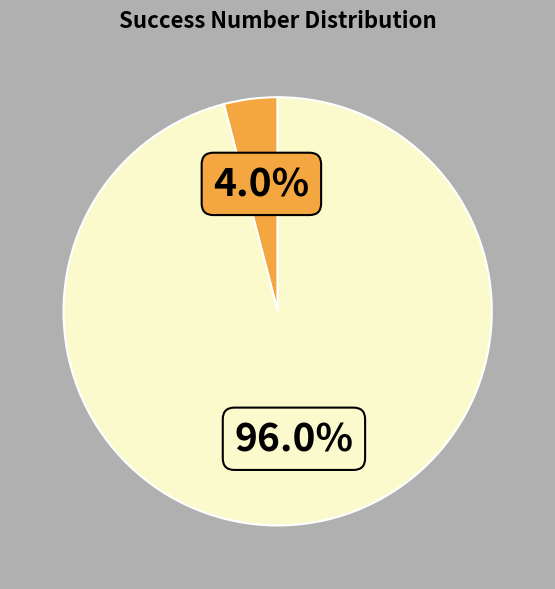

Does any single category account for the majority?

Yes